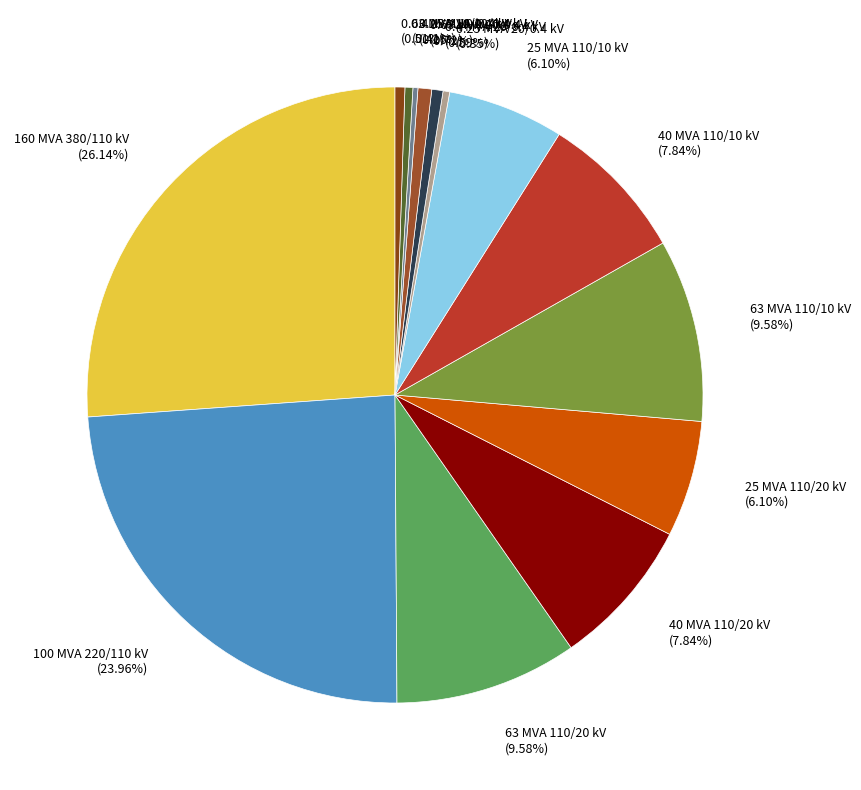

Which category has the biggest portion of the pie?

160 MVA 380/110 kV